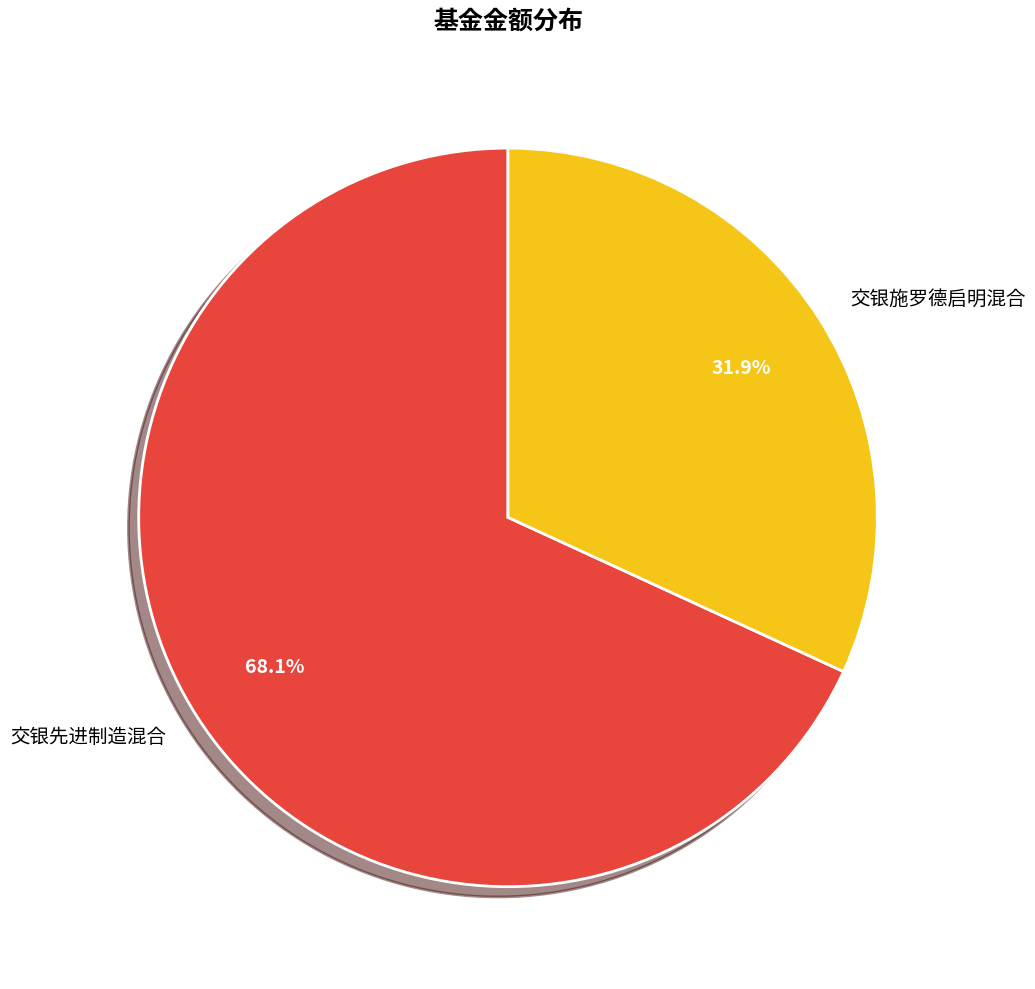

What is the majority slice?

交银先进制造混合